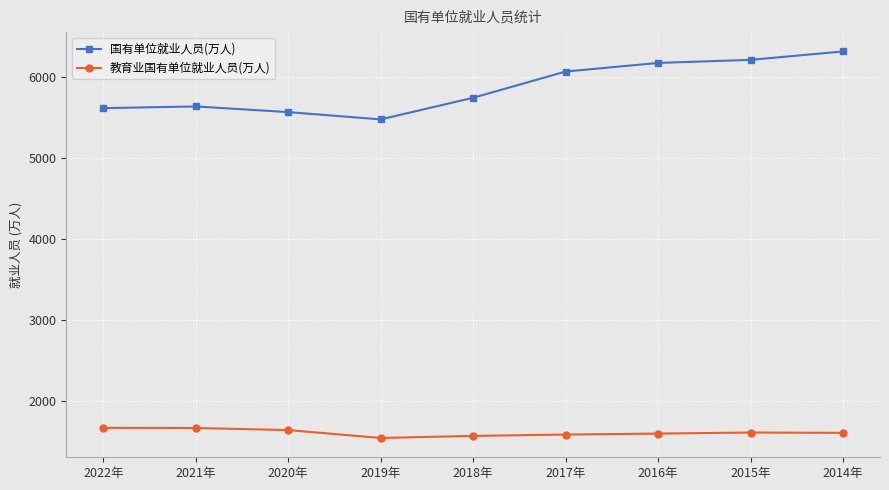

How many lines are shown in the chart?

2